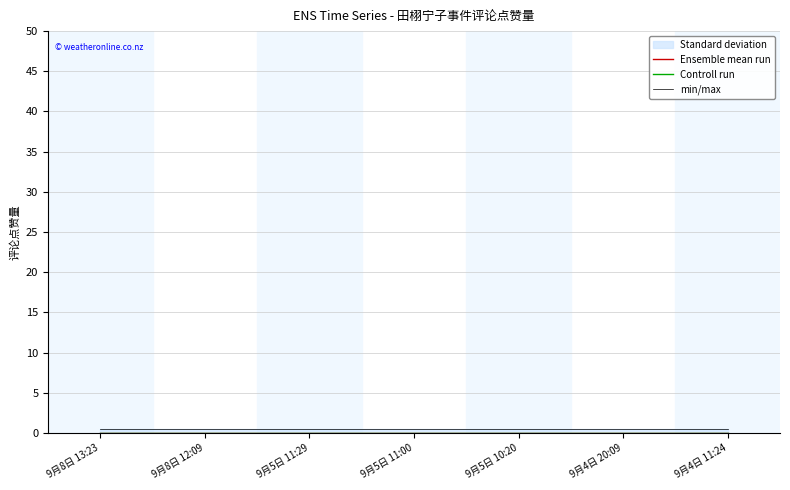

True or false: min/max and Ensemble mean run intersect in this chart.

False